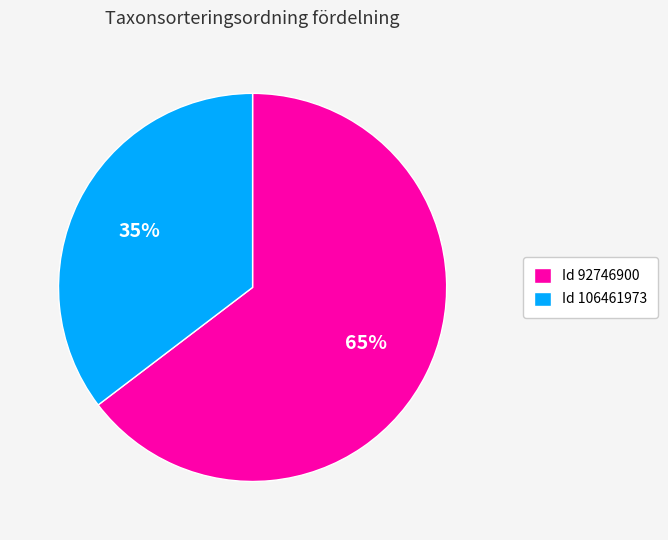

To the nearest percent, what percentage of the pie is Id 106461973?

35%